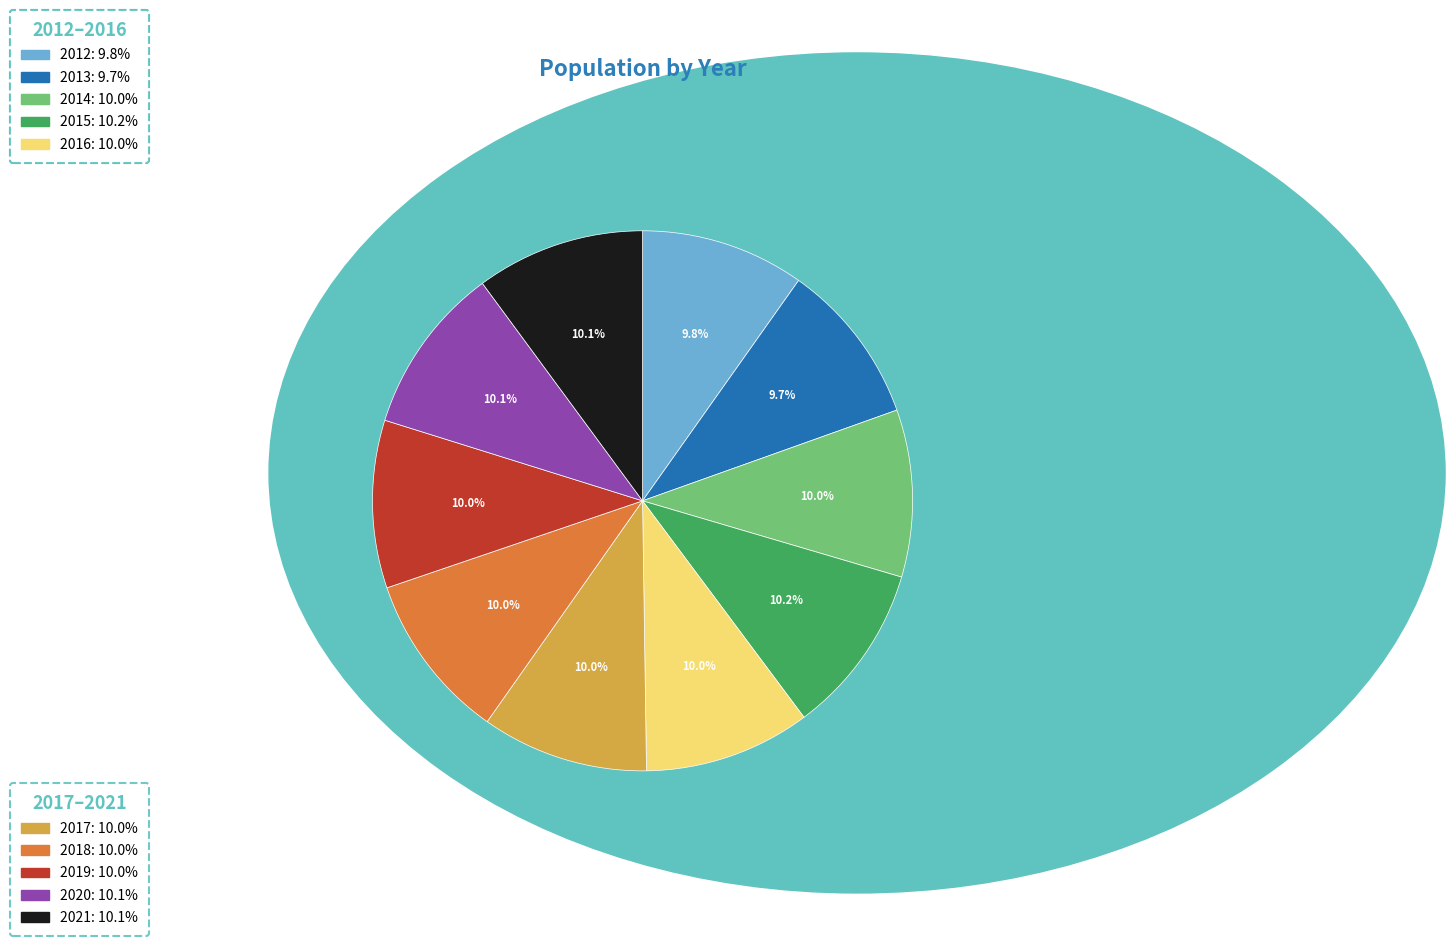

Is it true that 2015 is 10% of the pie?

True